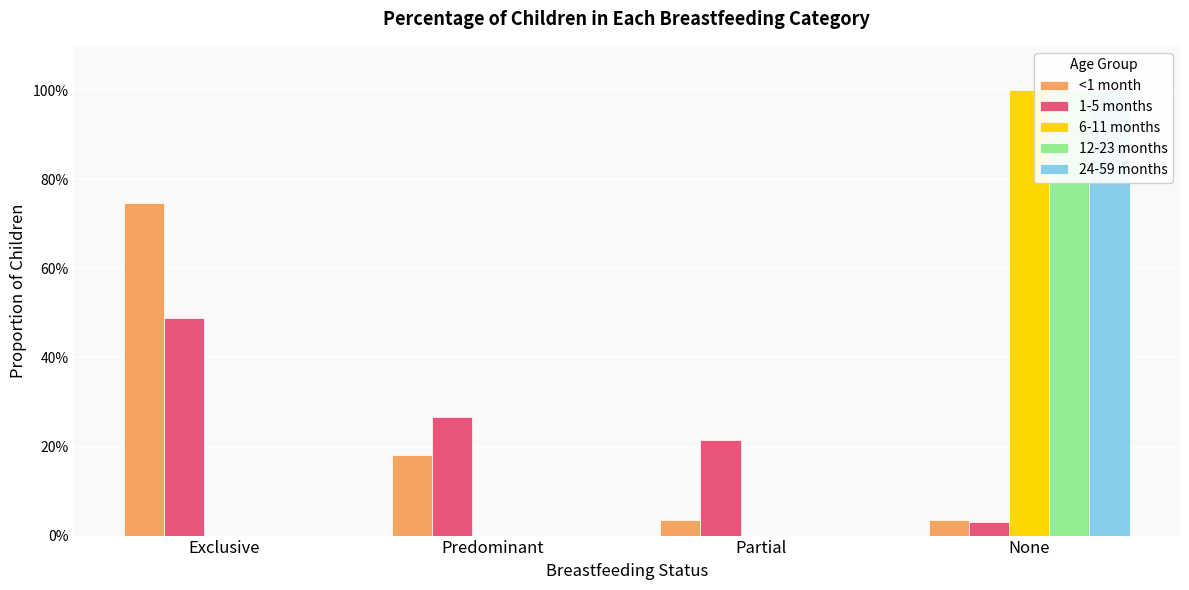

True or false: 6-11 months has a value of -0.5 at Predominant.

False